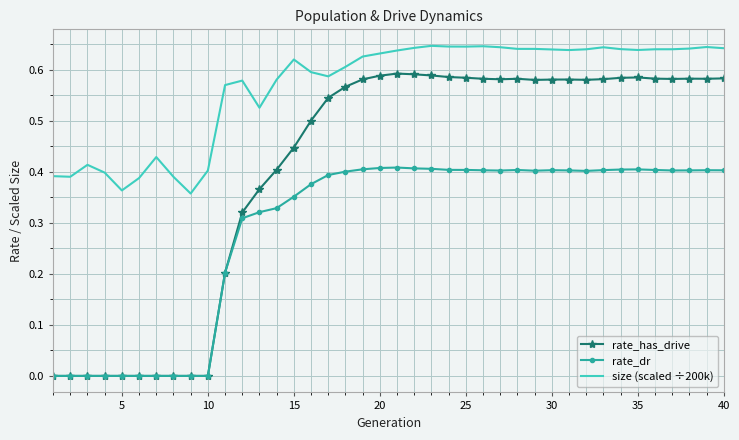

True or false: size (scaled ÷200k) and rate_dr intersect in this chart.

False